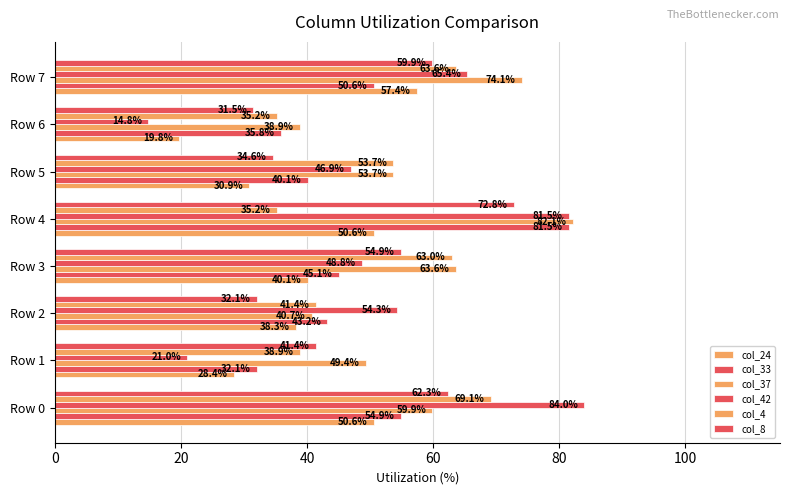

Count the number of categories in the chart.

8